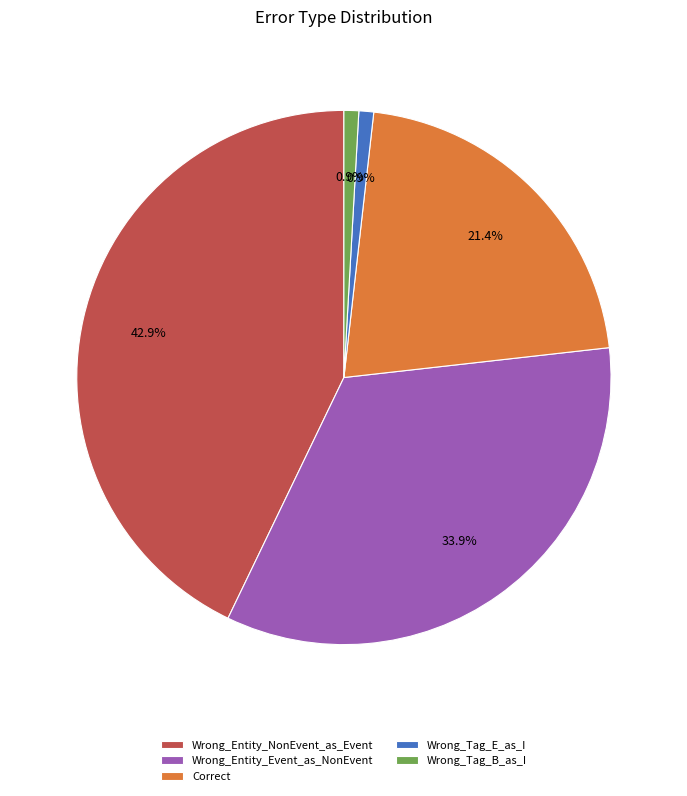

True or false: Wrong_Entity_NonEvent_as_Event accounts for 43% of the total.

True